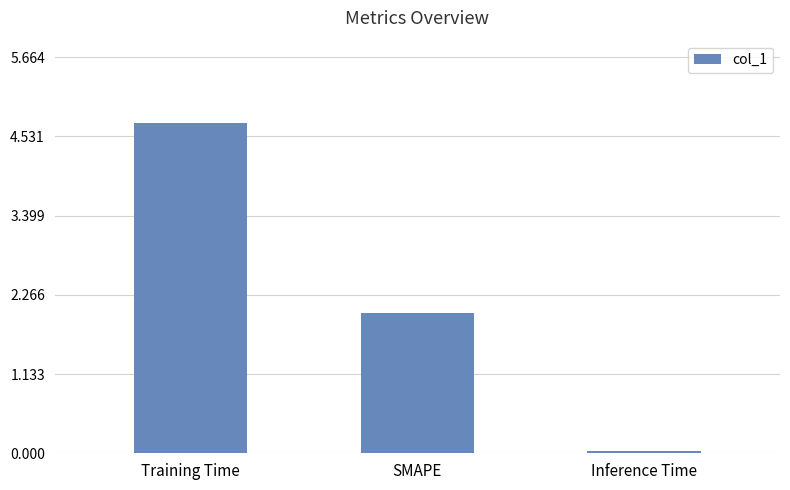

What is the value of the 1st bar from the left?

4.7